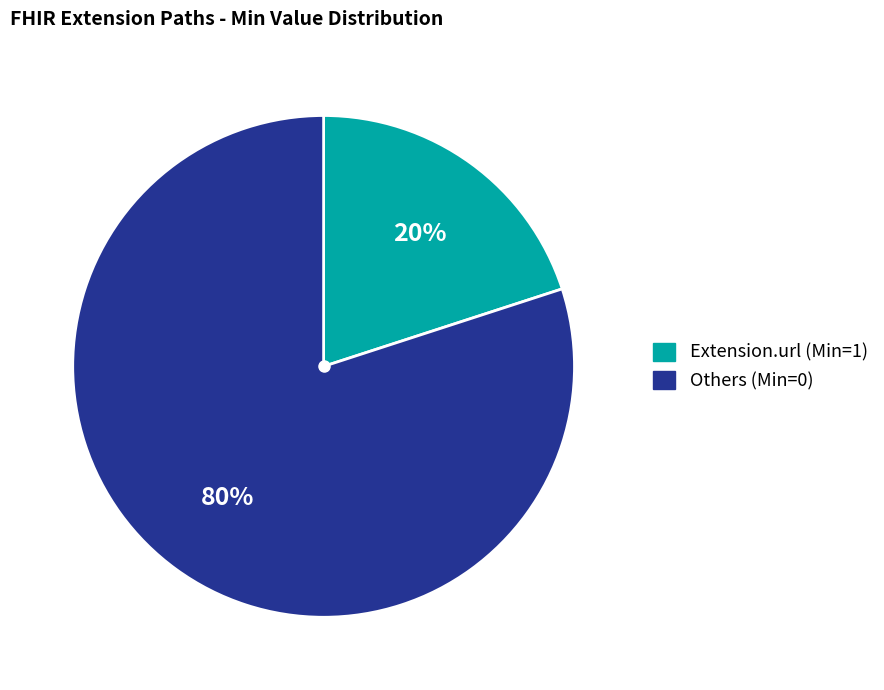

To the nearest percent, what is the difference between the largest and smallest slice percentages?

60%